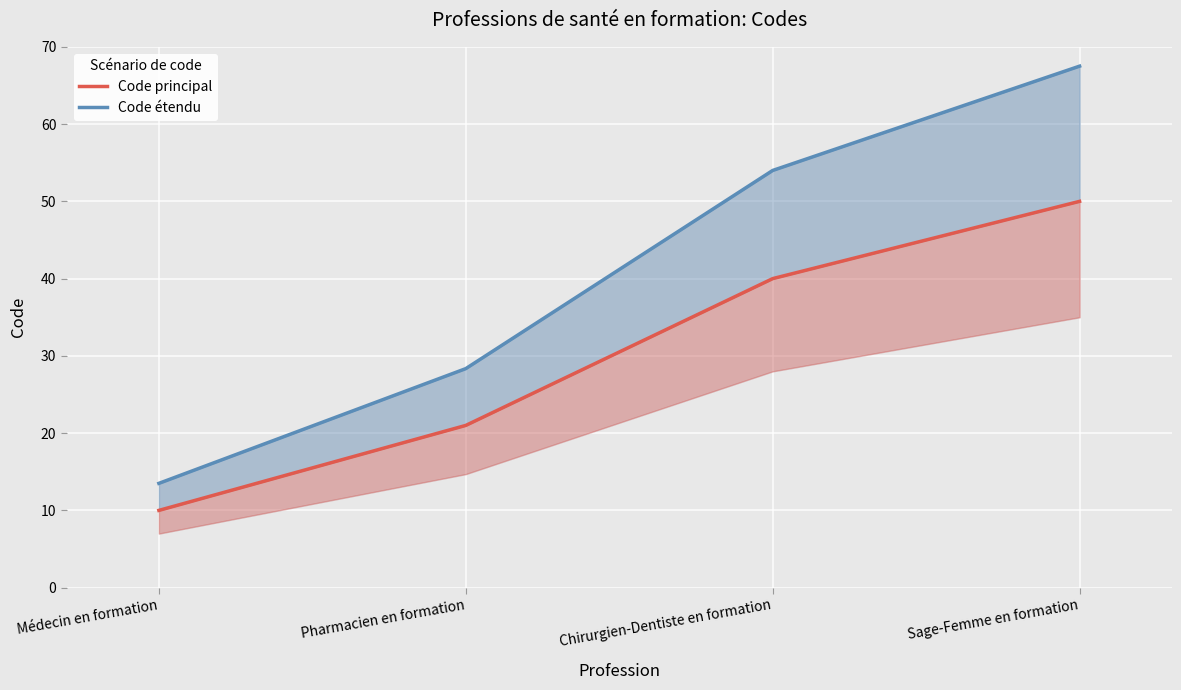

True or false: Code principal and Code étendu cross at least once.

False